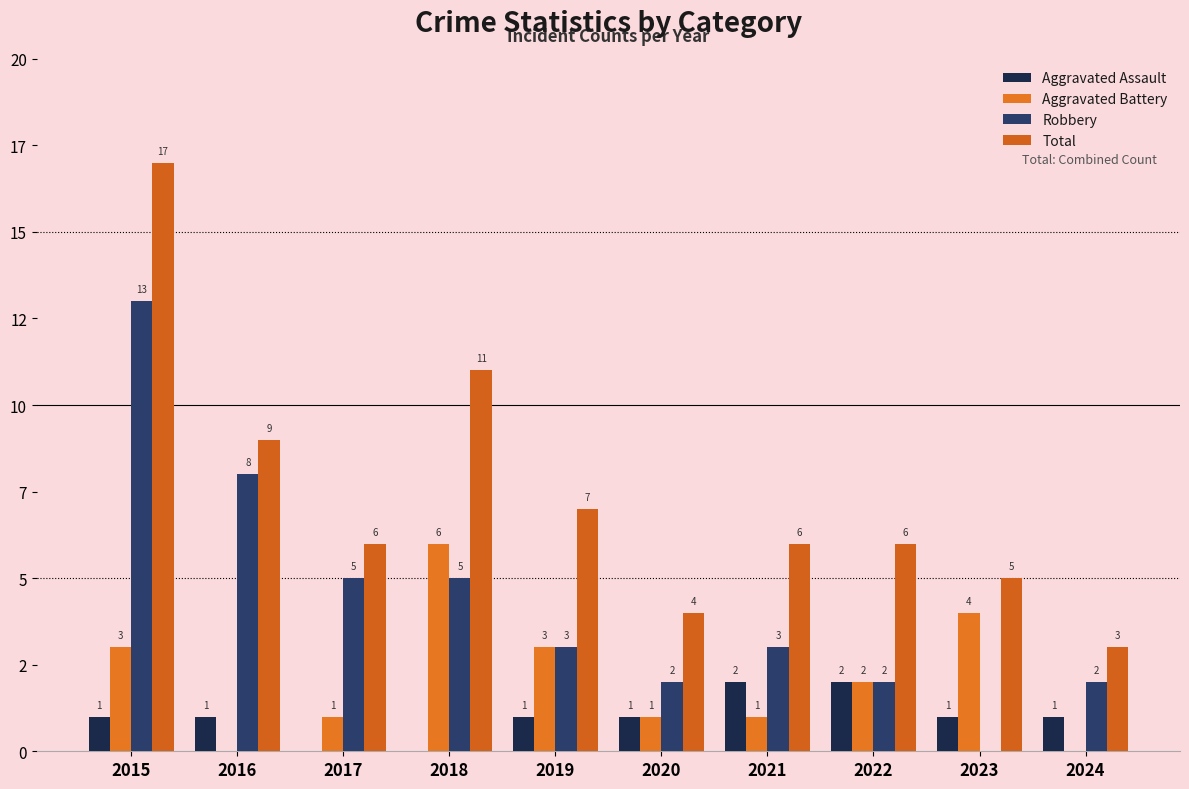

Which category has the lowest value in the Aggravated Assault series?

2017